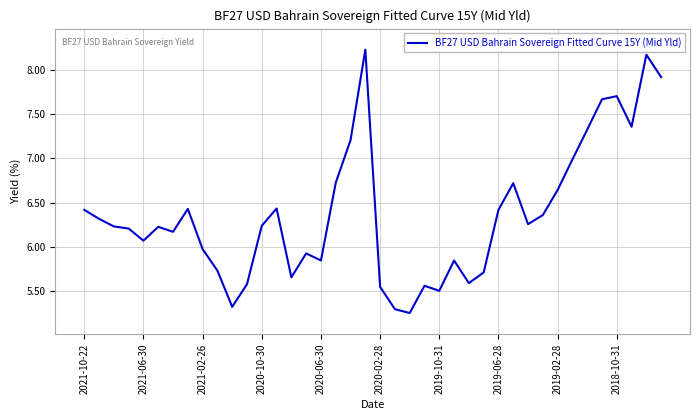

What is the greatest value displayed?

8.2